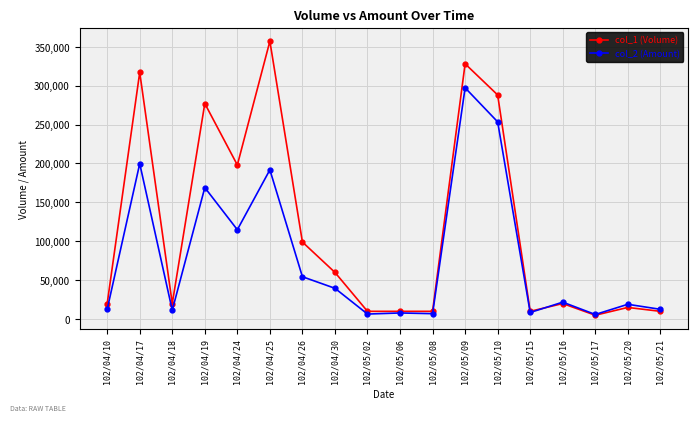

At which category does col_1 (Volume) reach its first local valley?

102/04/18